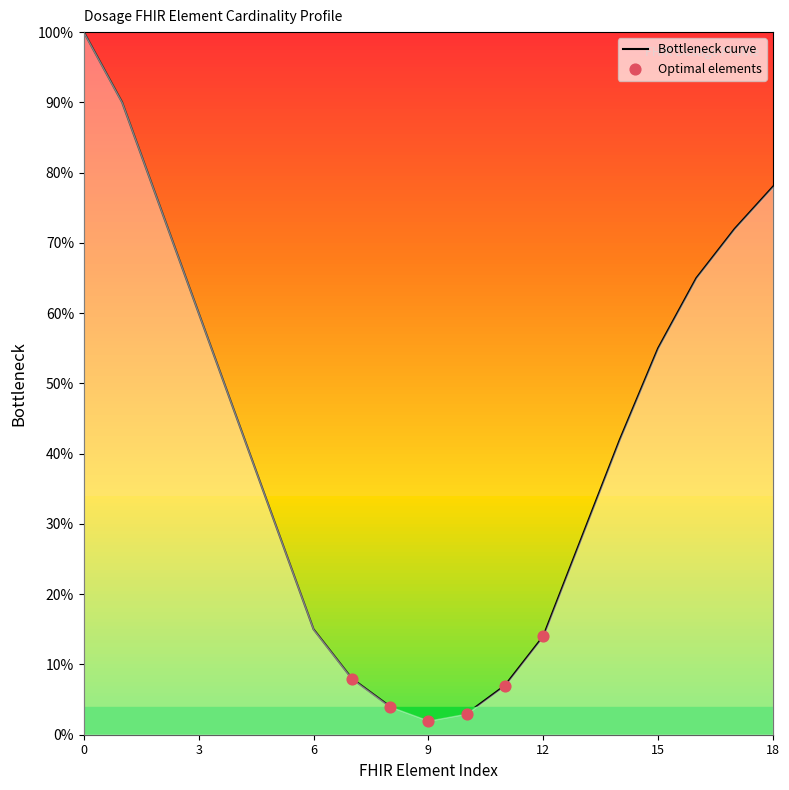

Does the chart have visible grid lines?

No